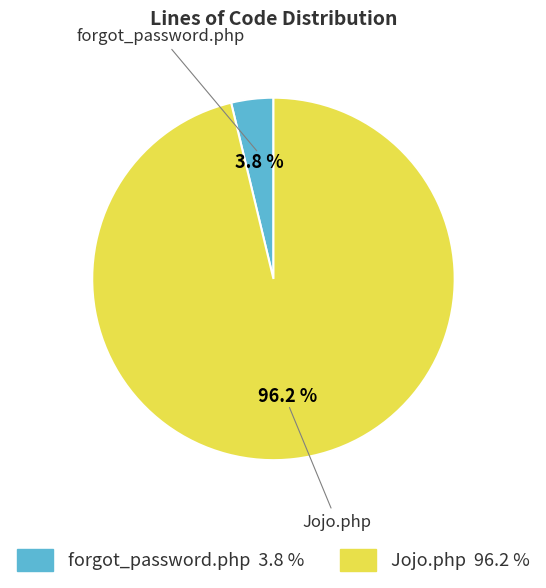

Is the sum of forgot_password.php and Jojo.php greater than half?

Yes